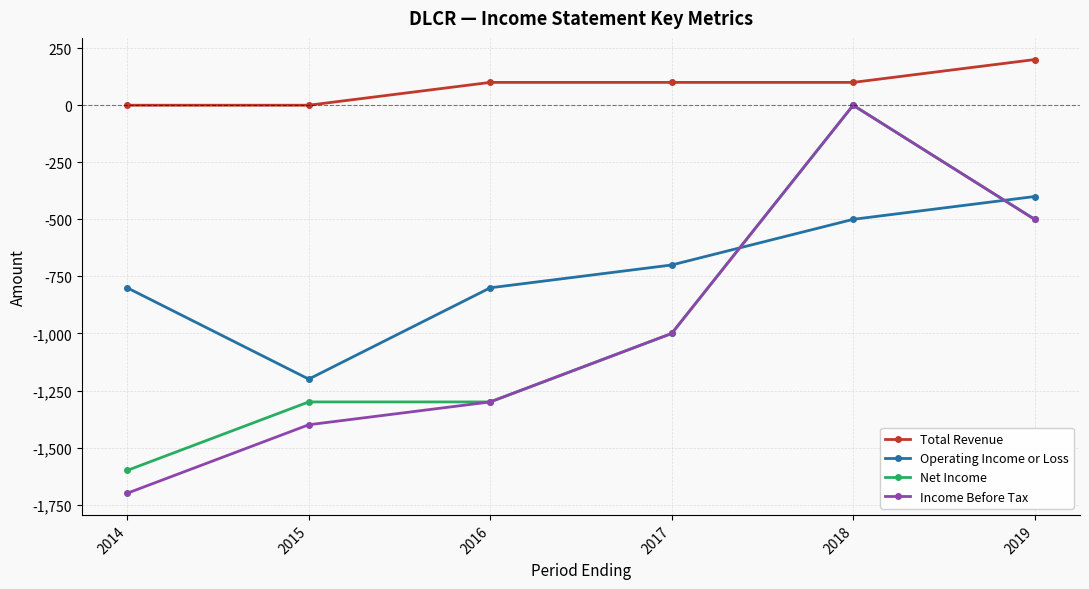

Rank the series at 2015 from lowest to highest value.

Income Before Tax, Net Income, Operating Income or Loss, Total Revenue